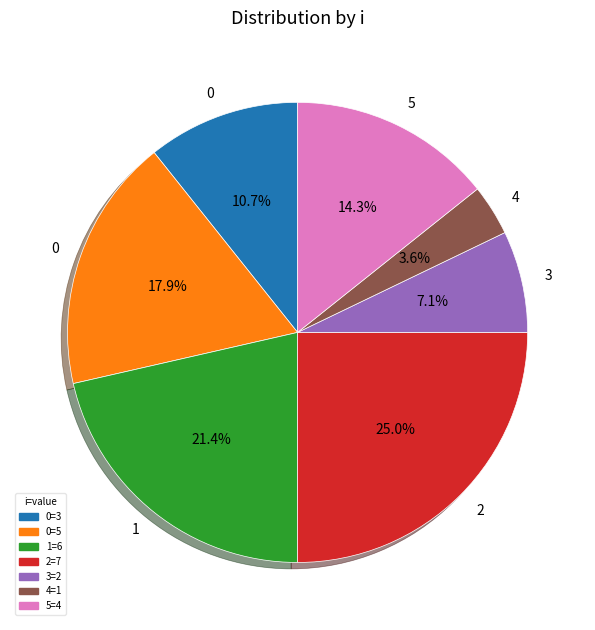

To the nearest percent, what is the average slice percentage?

14%